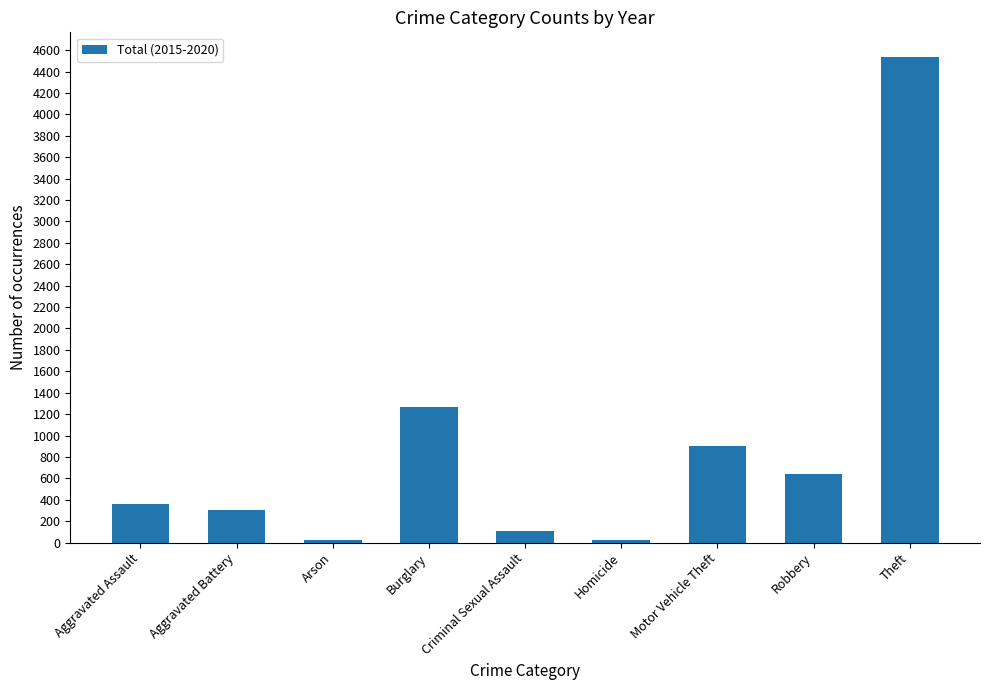

Between Aggravated Assault and Homicide, which is larger?

Aggravated Assault